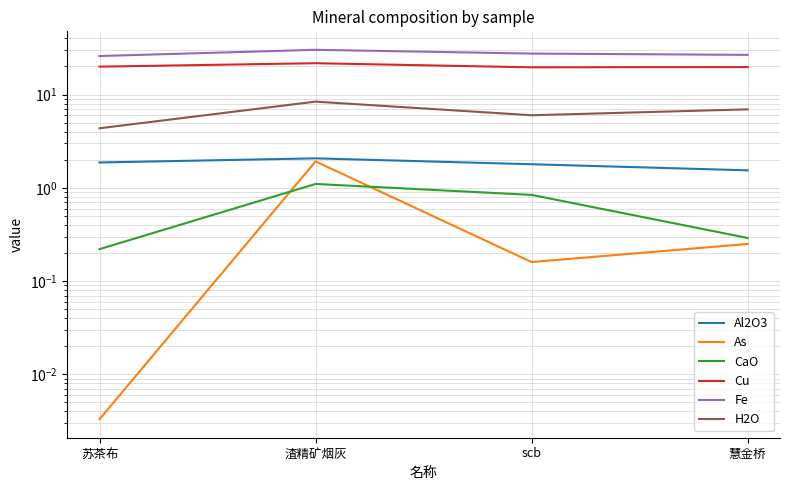

Which category has the lowest value in the As series?

苏茶布